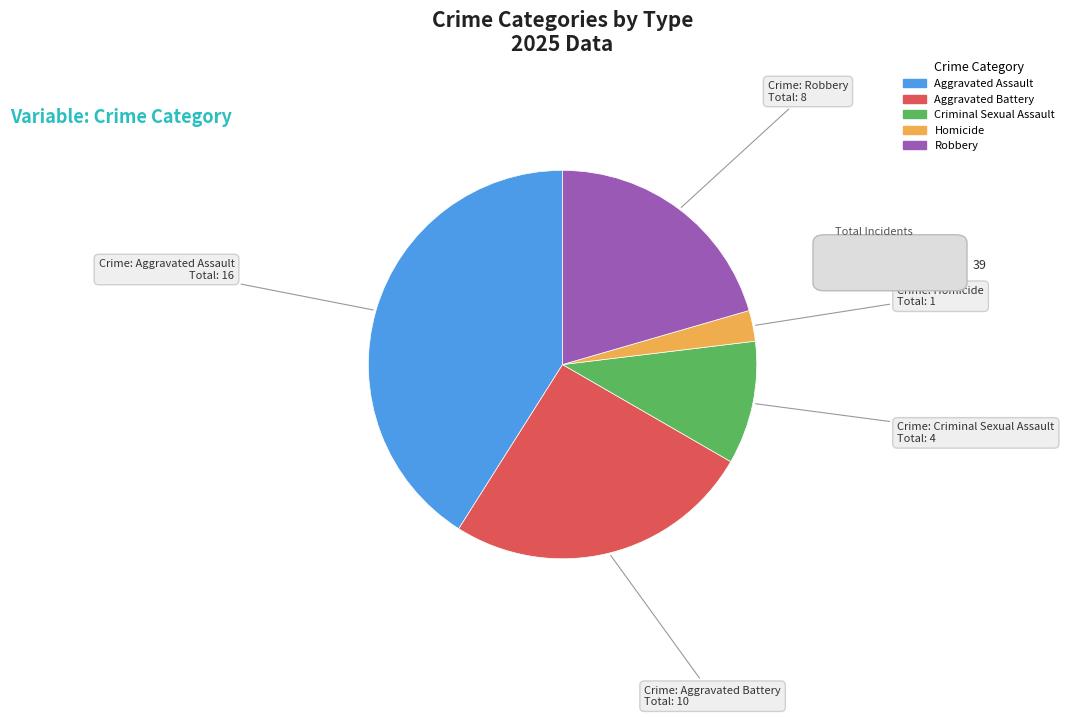

What is the smallest slice in the pie chart?

Homicide